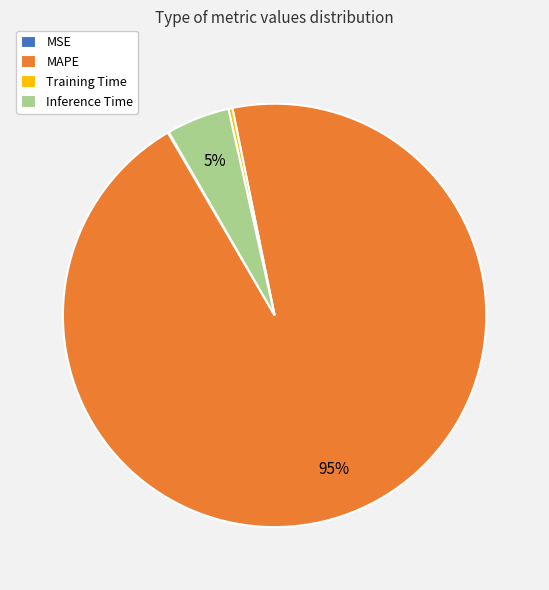

Does MAPE represent more than half of the total?

Yes